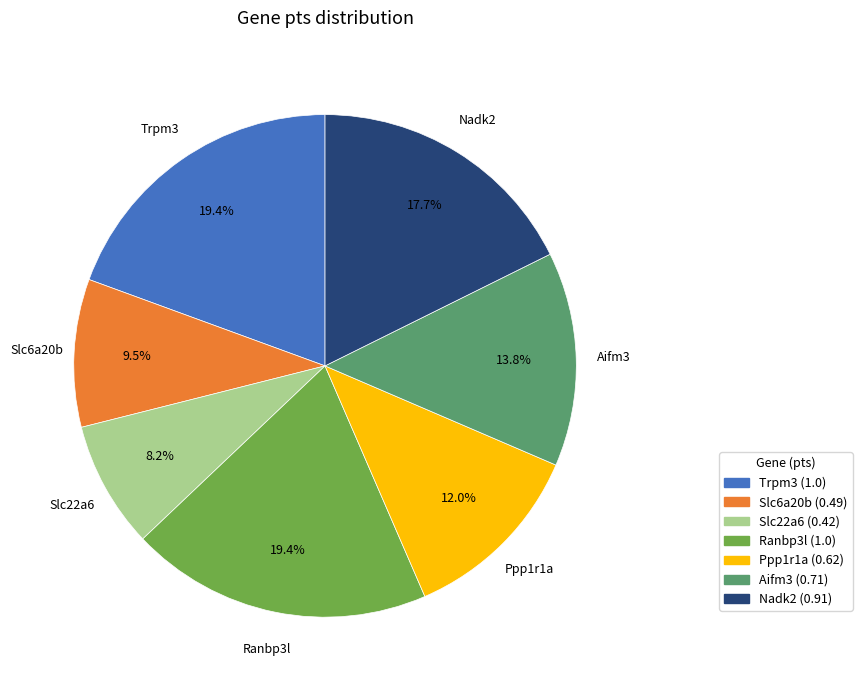

Is there any slice that represents more than half of the pie?

No